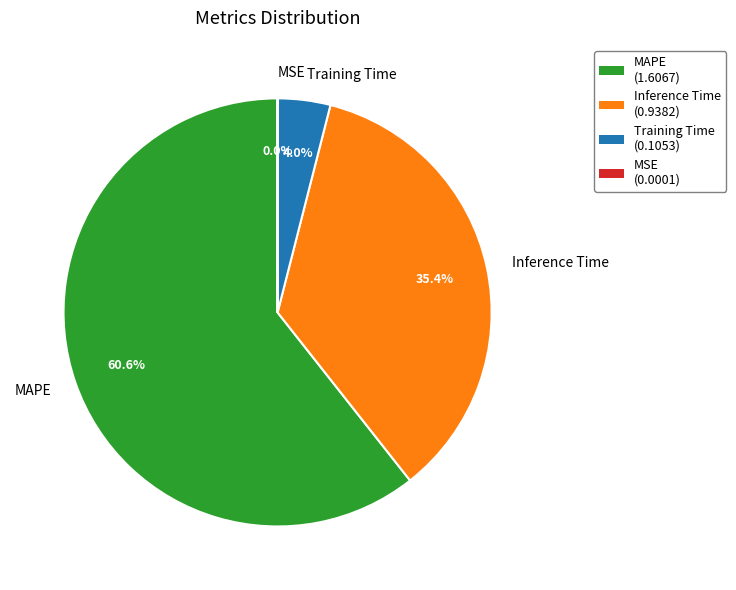

What percentage is NOT represented by Training Time?

96.0%